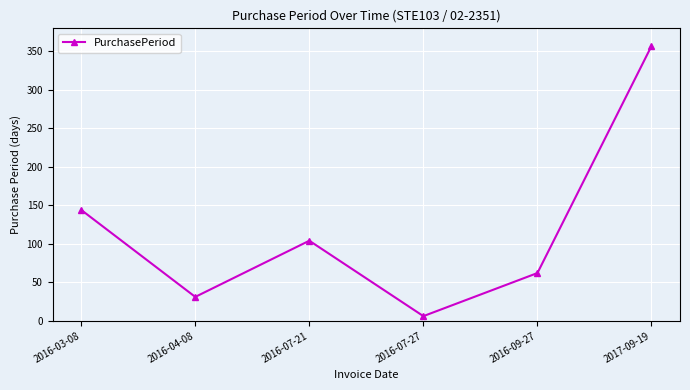

List the labels in order of value, smallest first.

2016-07-27, 2016-04-08, 2016-09-27, 2016-07-21, 2016-03-08, 2017-09-19